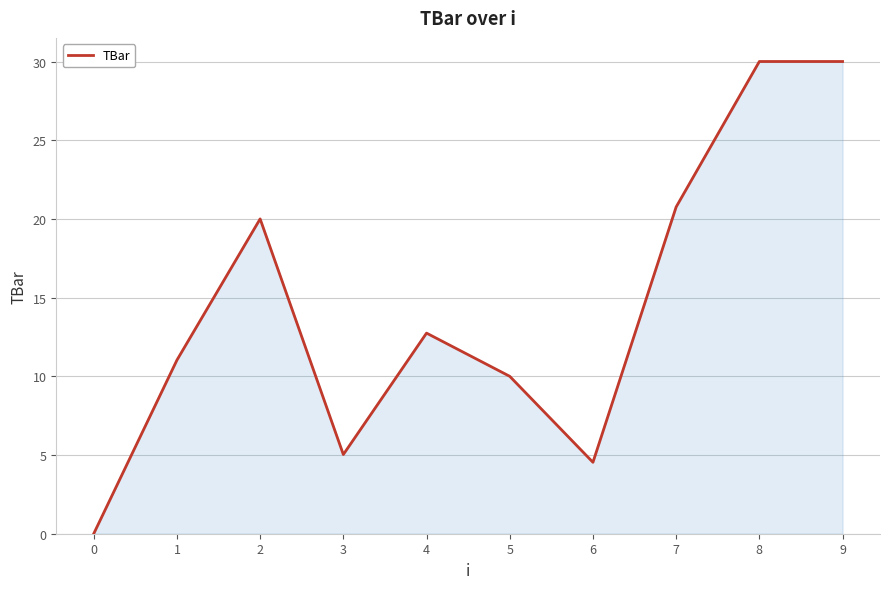

Which has a higher value, 2 or 5?

2